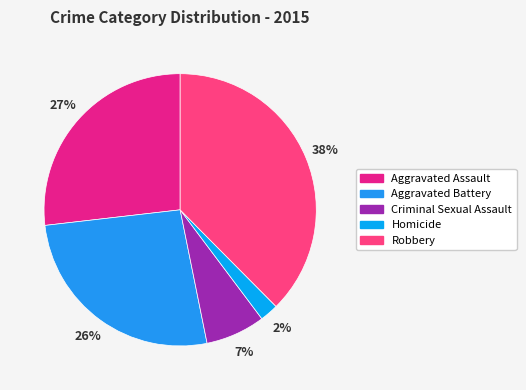

How many slices are in this pie chart?

5